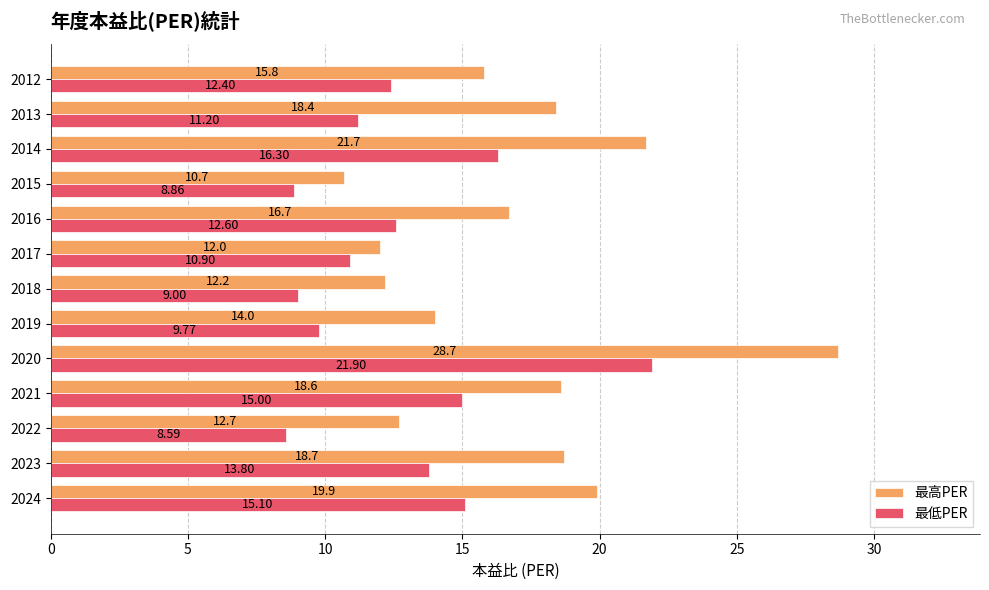

At which label does 最高PER reach its peak?

2020